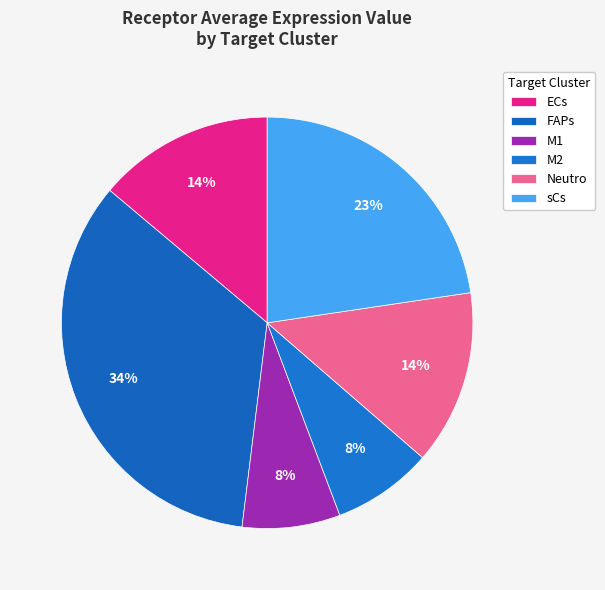

Which category has the smallest portion of the pie?

M1